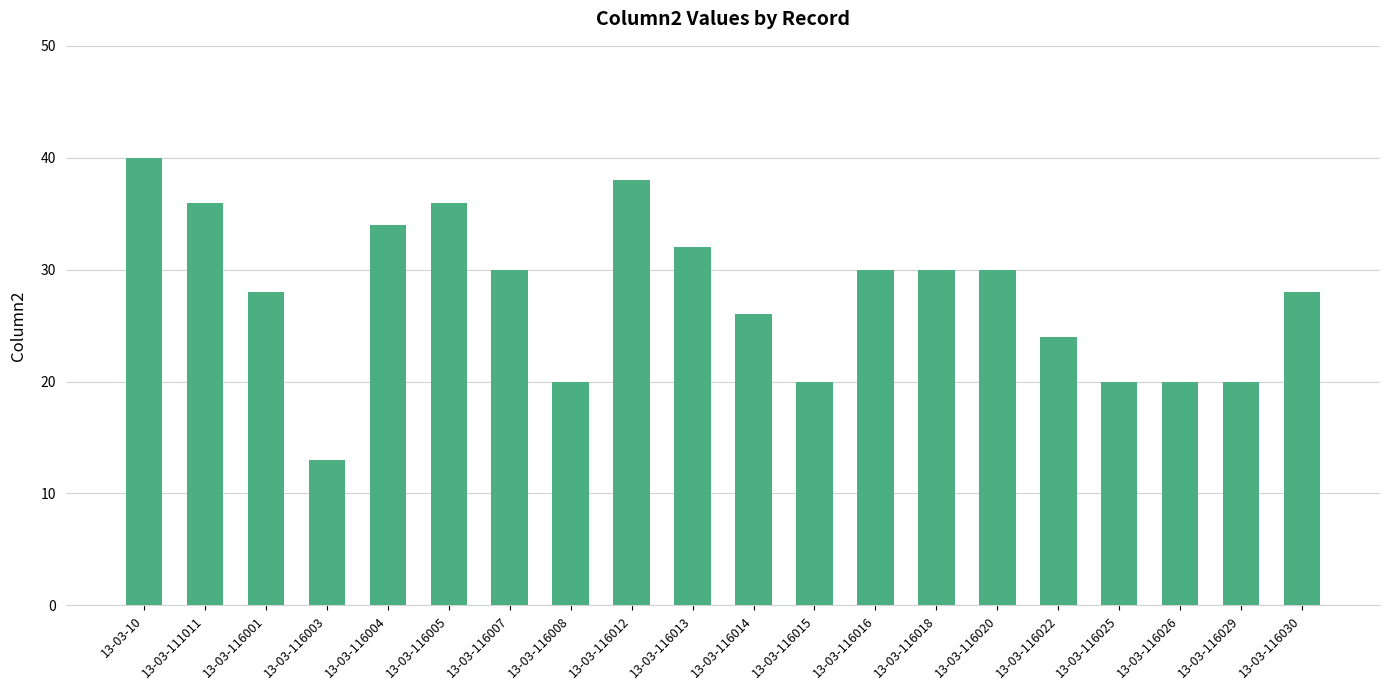

True or false: the data shows 31 at 13-03-116029.

False